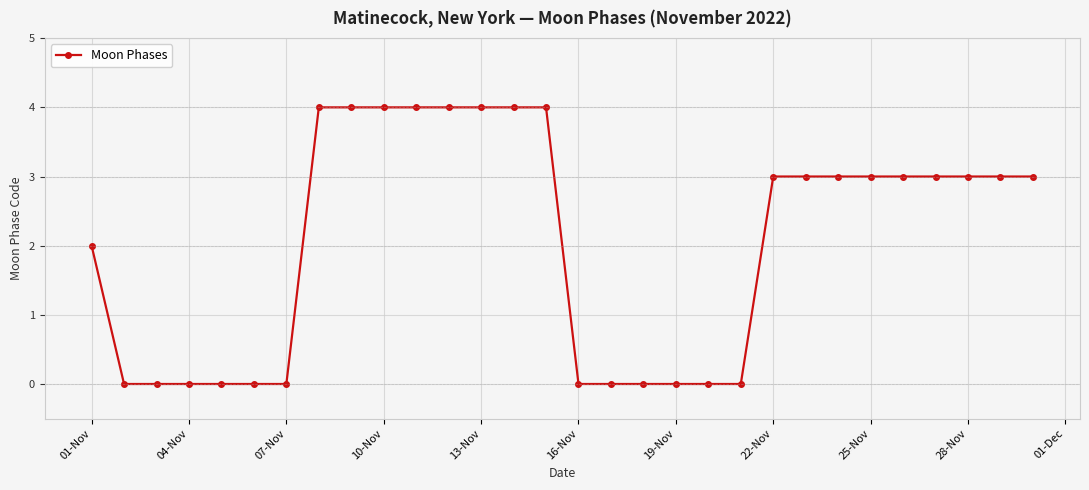

What is the value of the 10th point from the left?

4